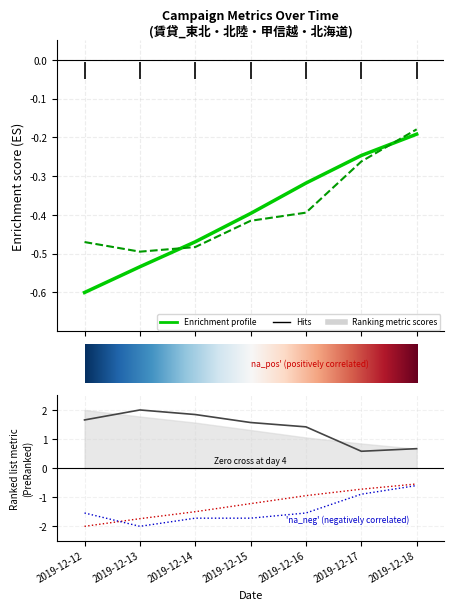

The ImpressionsSum series shows -0.2 at 2019-12-18. True or false?

True